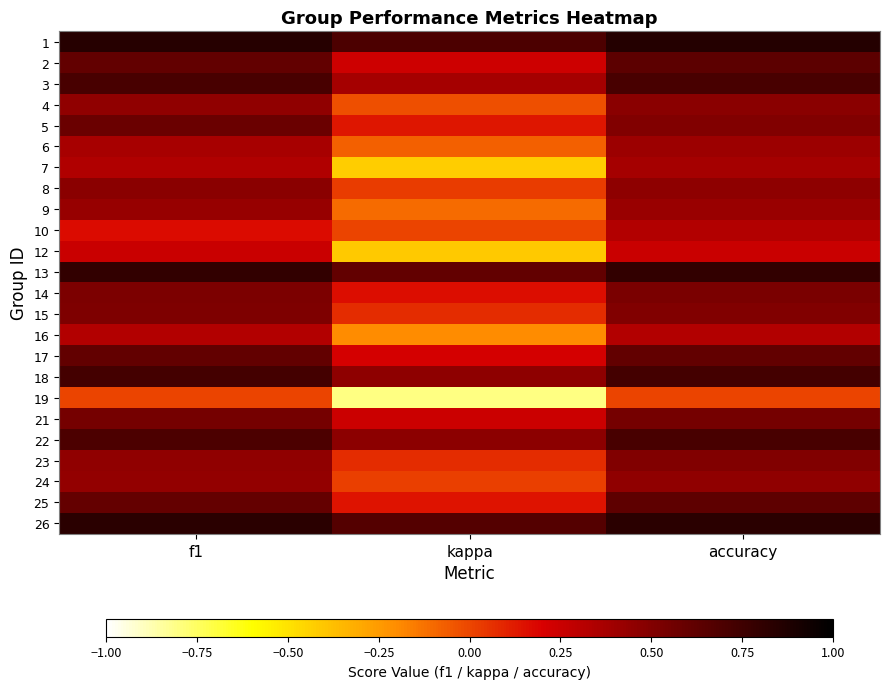

What is the total value across all series at accuracy?

12.6